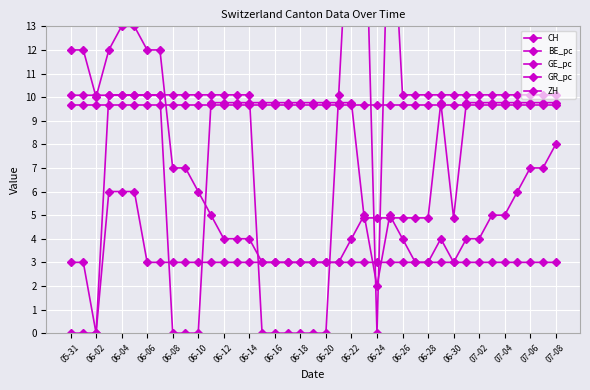

Which series has the largest range (max minus min)?

GE_pc